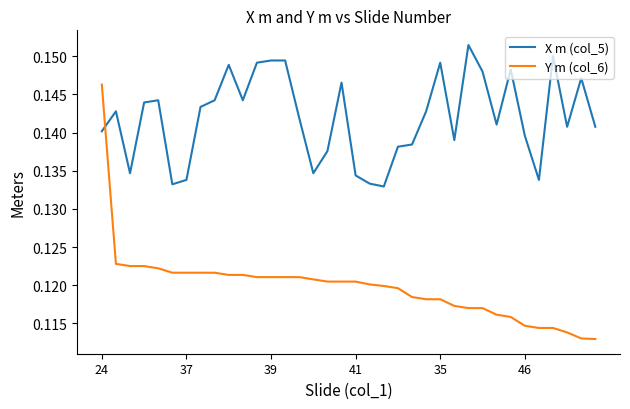

How many times do X m (col_5) and Y m (col_6) cross each other?

1